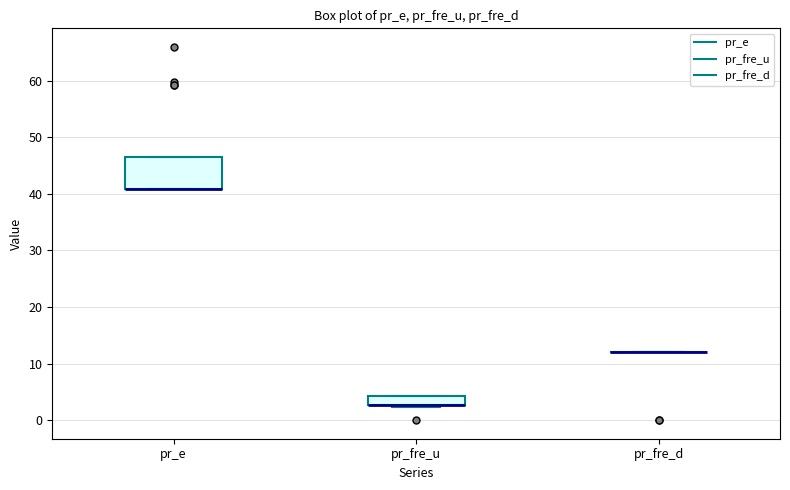

Reading left to right, transcribe this box plot: for each box, give where its median line is, the range the box spans, and where its two whiskers end, as read against the y-axis. The values are not printed on the chart, so give them approximately, as read against the axis.

pr_e: median 41 (drawn on the box's lower edge), box 41 to 46, whiskers 41 to 46
pr_fre_u: median 3 (drawn on the box's lower edge), box 3 to 4, whiskers 2 to 4
pr_fre_d: box collapsed to a line at 12, whiskers 12 to 12